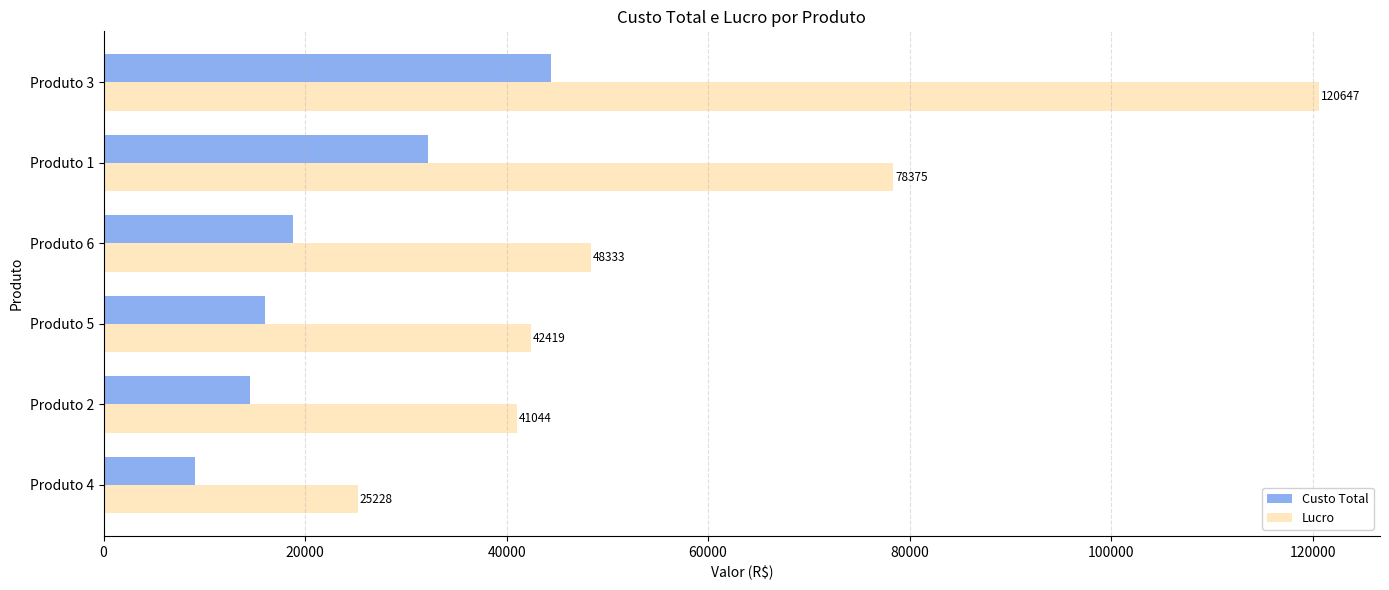

Read the Lucro value at Produto 6.

48333.1